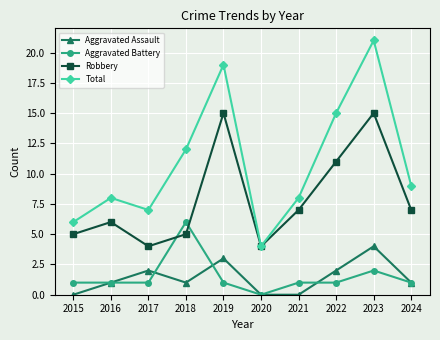

Where is the first local maximum for Robbery?

2016